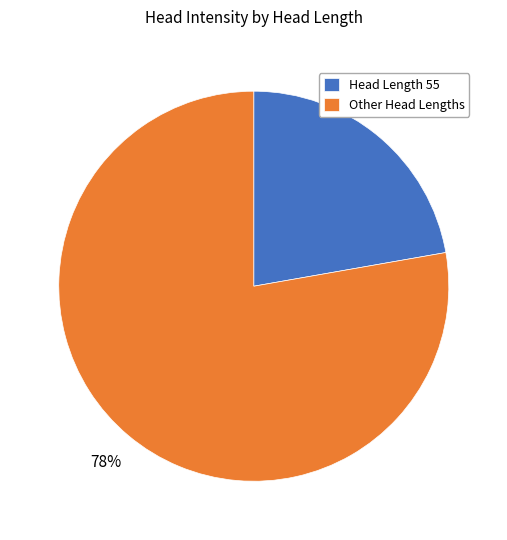

The Other Head Lengths slice represents 78% of the pie. True or false?

True